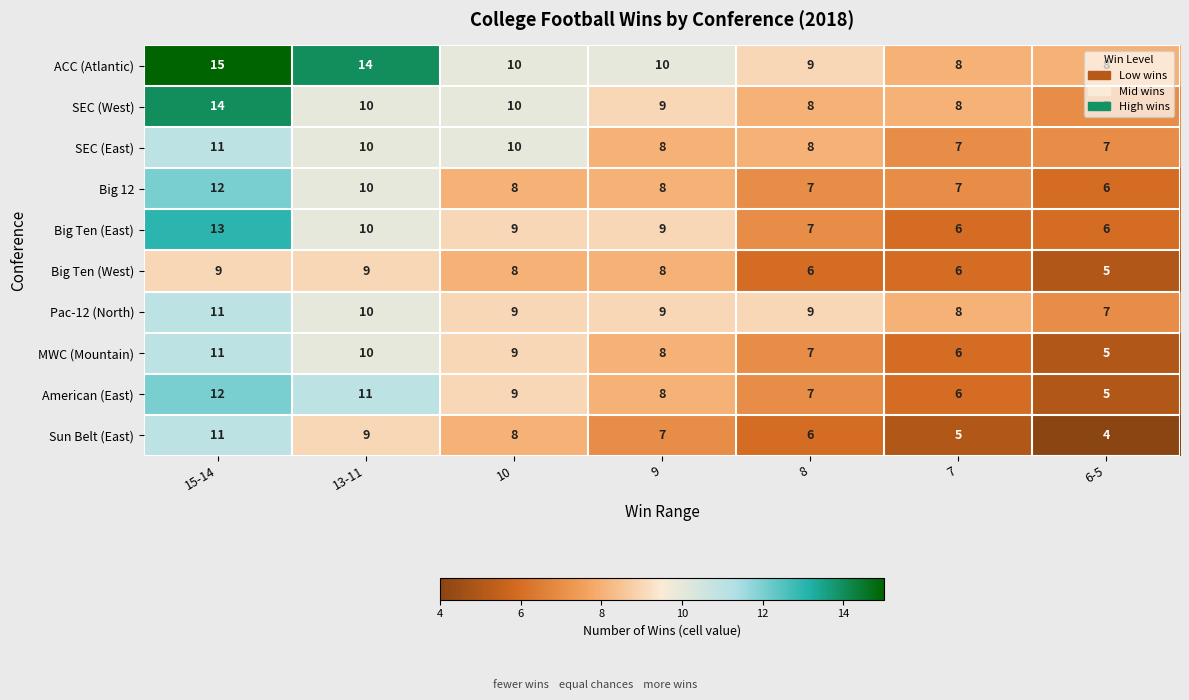

Is it true that SEC (East) equals 2 at 8?

False